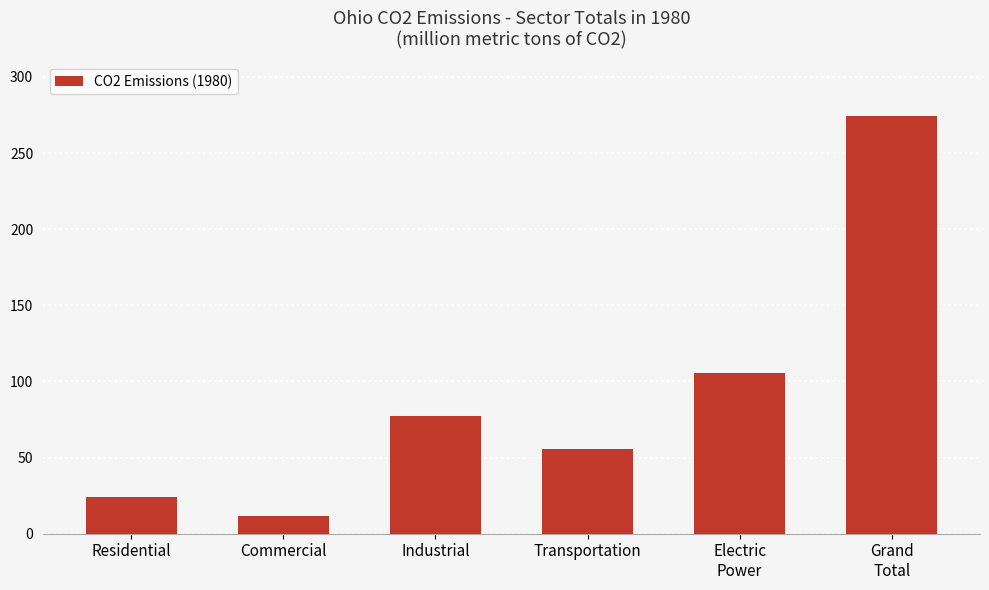

Is it true that the value at Electric
Power is 105.4?

True